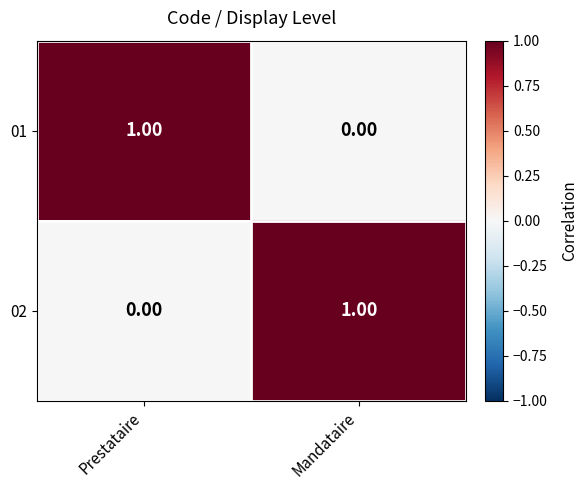

What is the difference between the highest and lowest values at Prestataire?

1